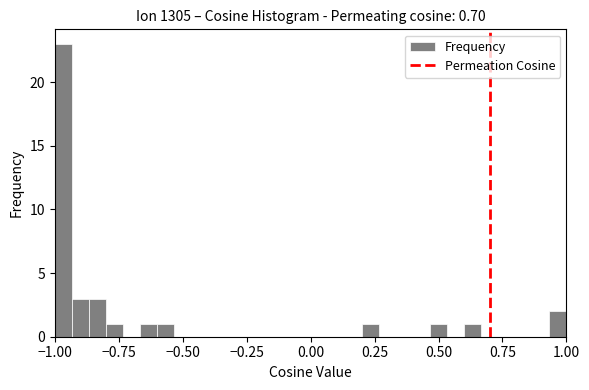

Around what value on the x-axis is the tallest bar? Give the approximate position of its centre, as read against the axis.

-0.95